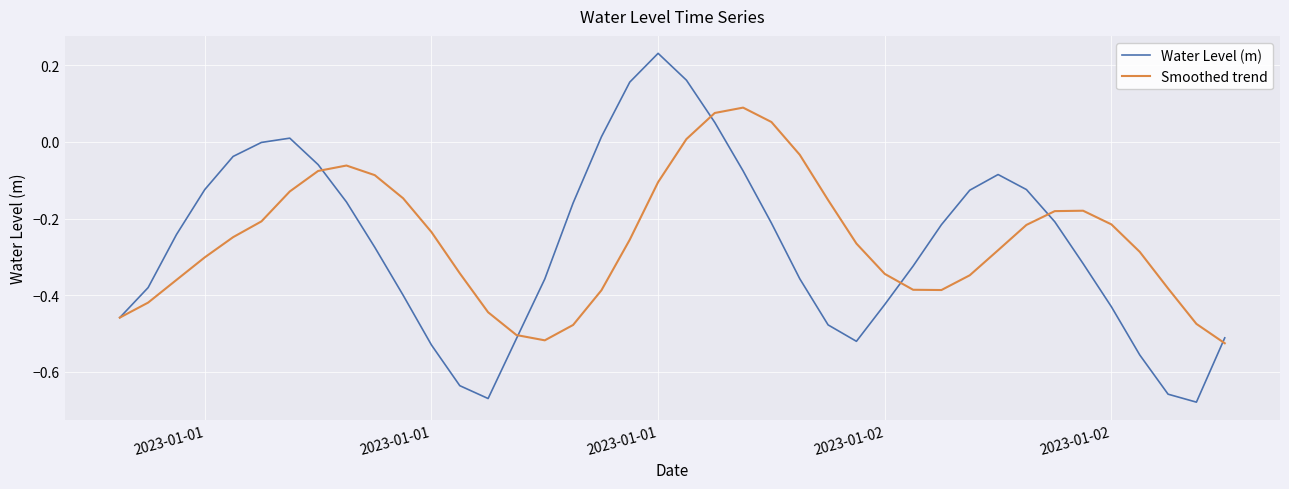

Is this an area chart (filled region under the line)?

No